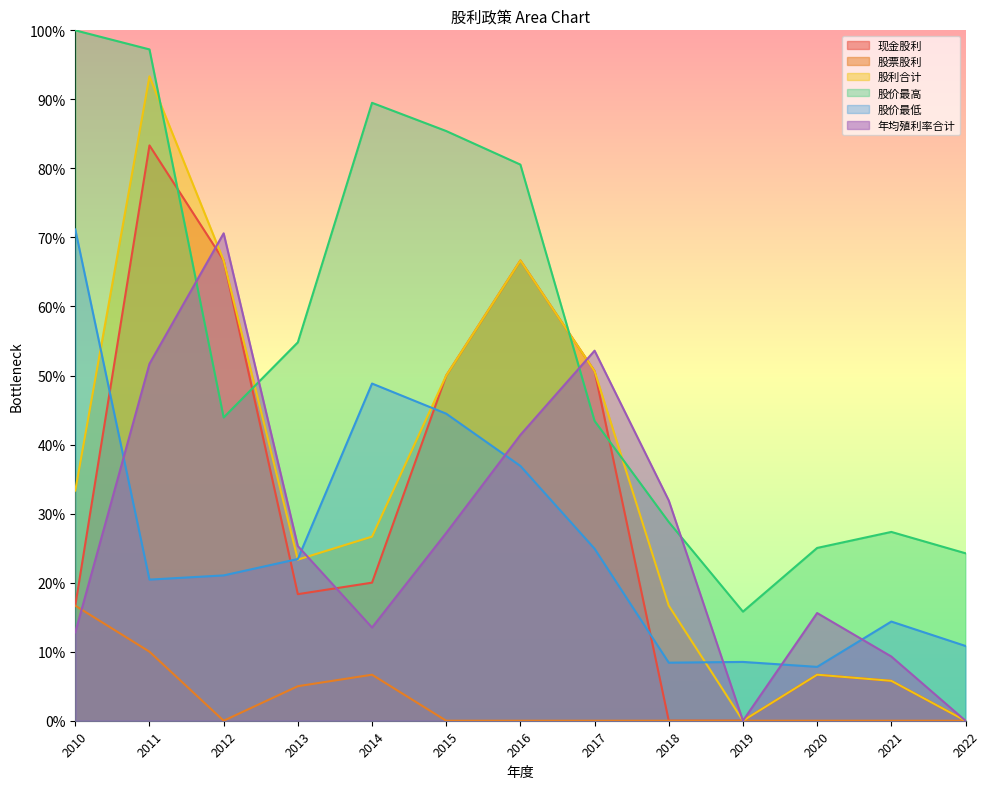

Which series changed the most between 2012 and 2019?

年均殖利率合计